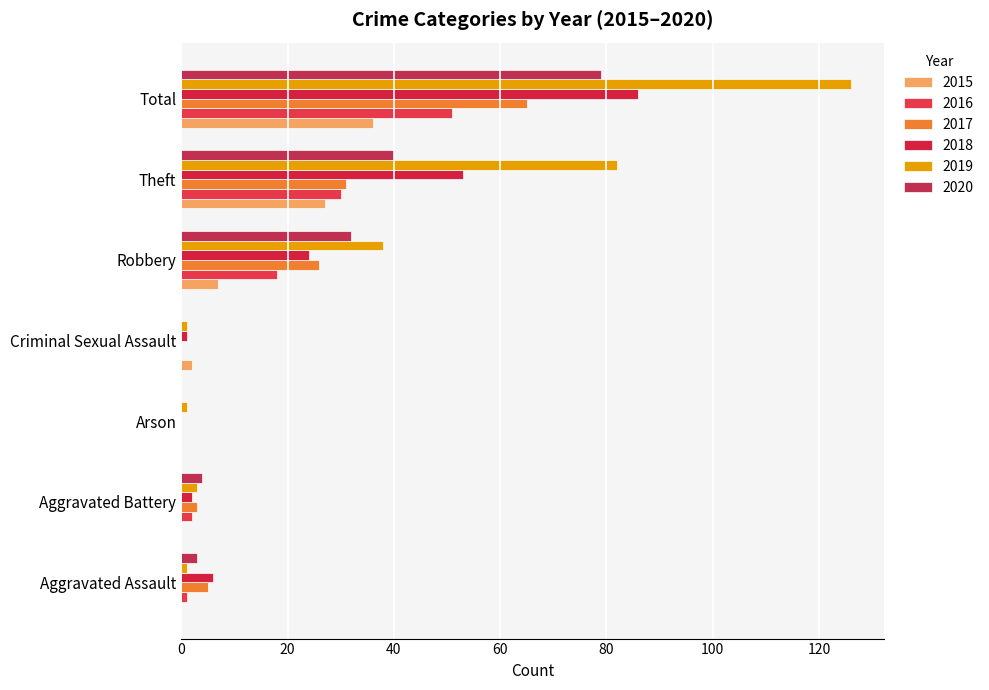

What is the label of the 1st bar from the right?

Total